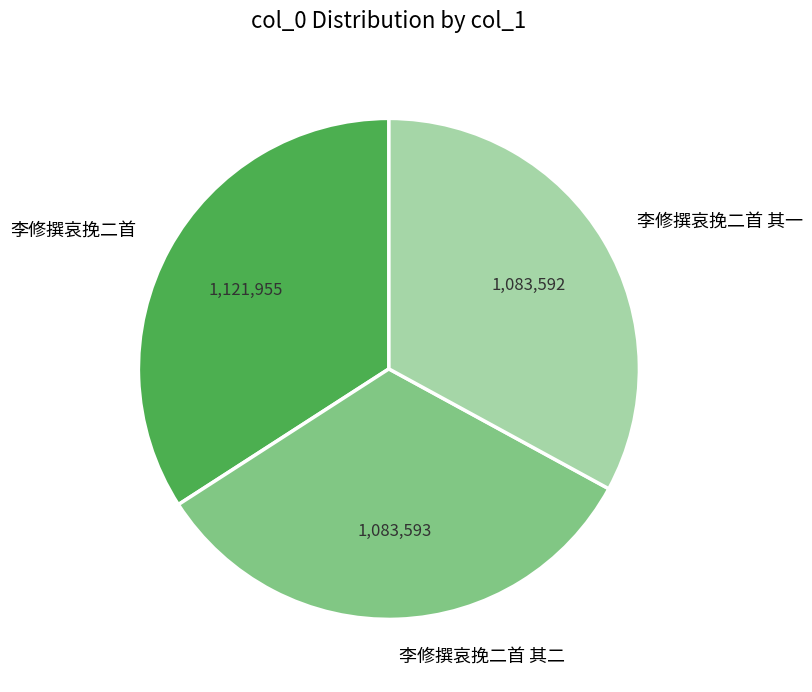

Is the sum of 李修撰哀挽二首 其二 and 李修撰哀挽二首 greater than half?

Yes